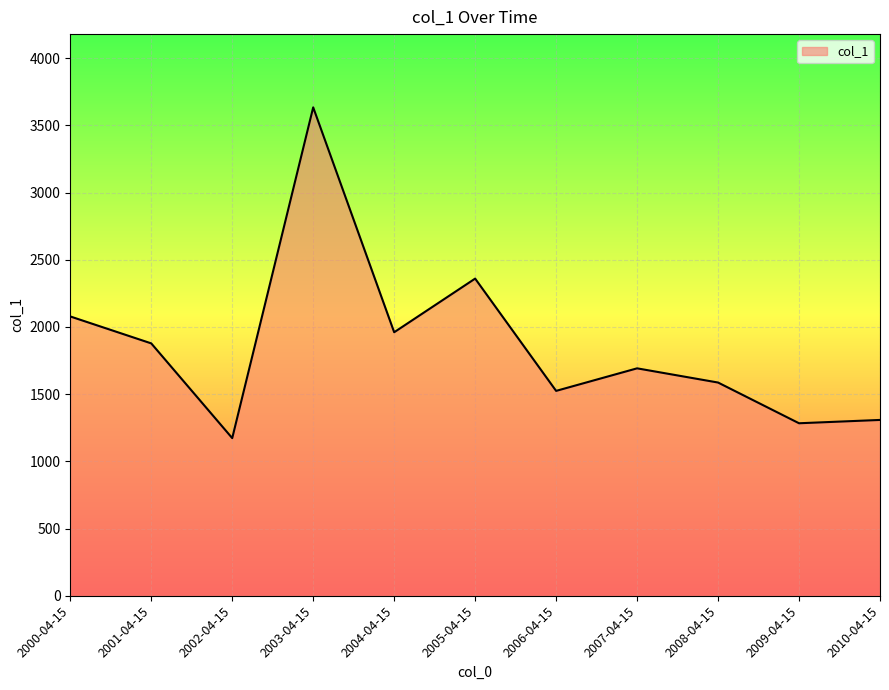

Where is the data nearest to the value 2403?

2005-04-15